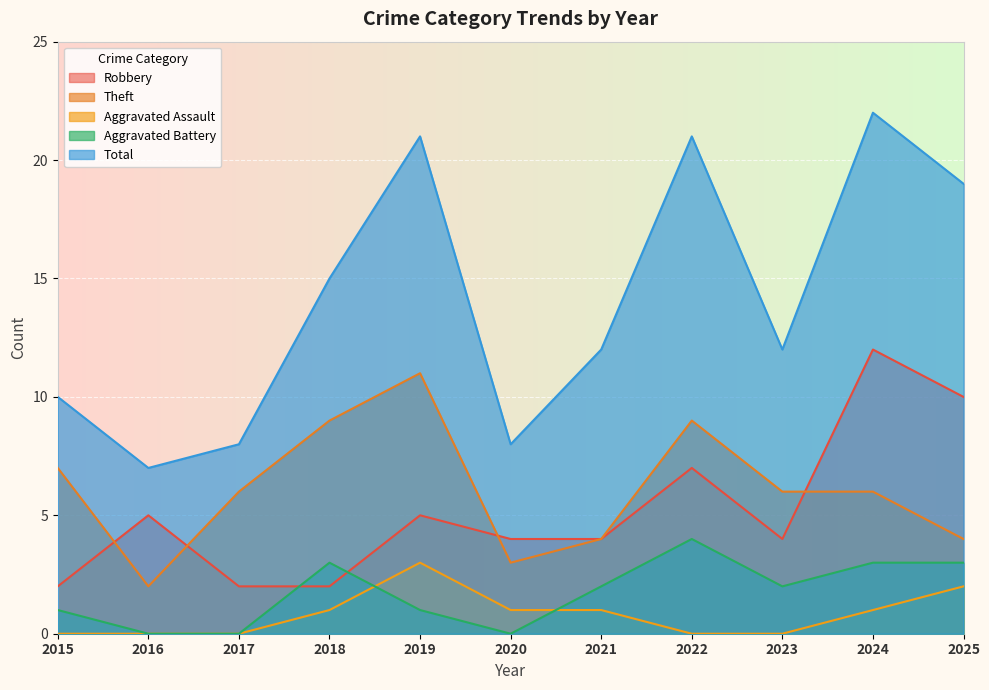

What is the difference between the second highest and second lowest values in the Total series?

13